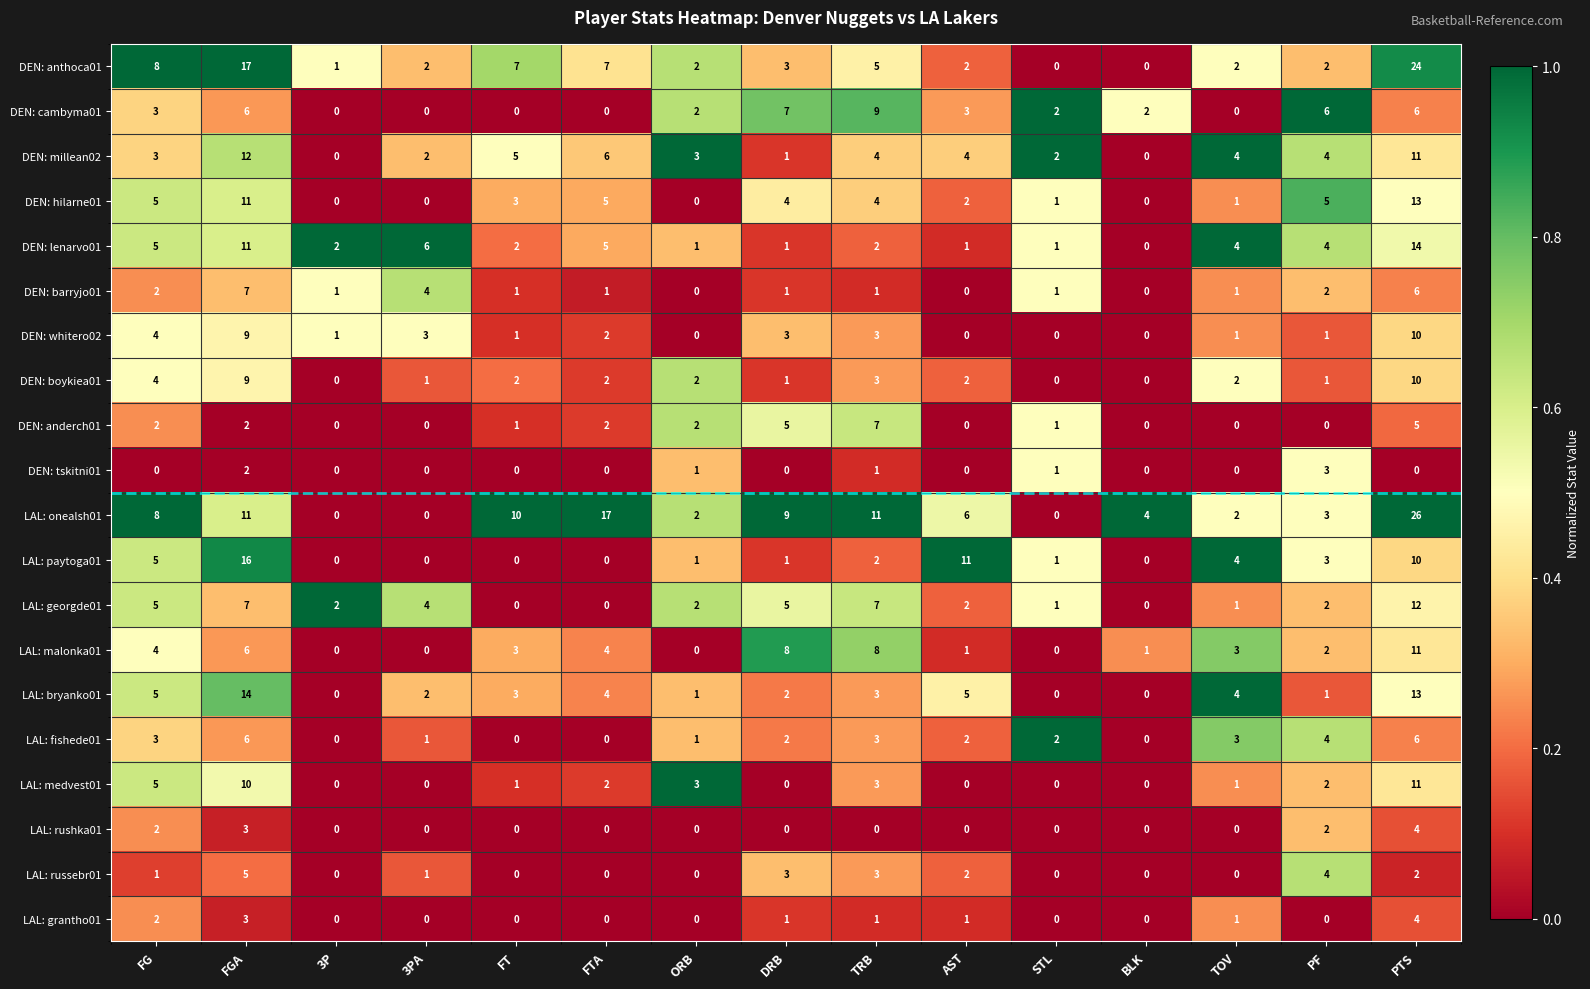

At how many categories does at least one series exceed 0?

15